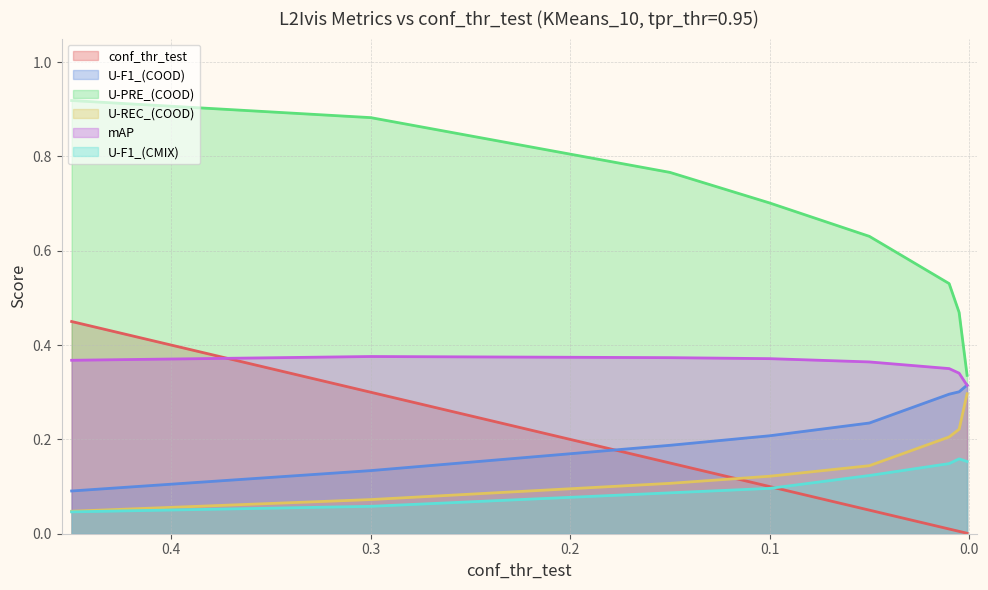

True or false: U-PRE_(COOD) and U-F1_(COOD) intersect in this chart.

False